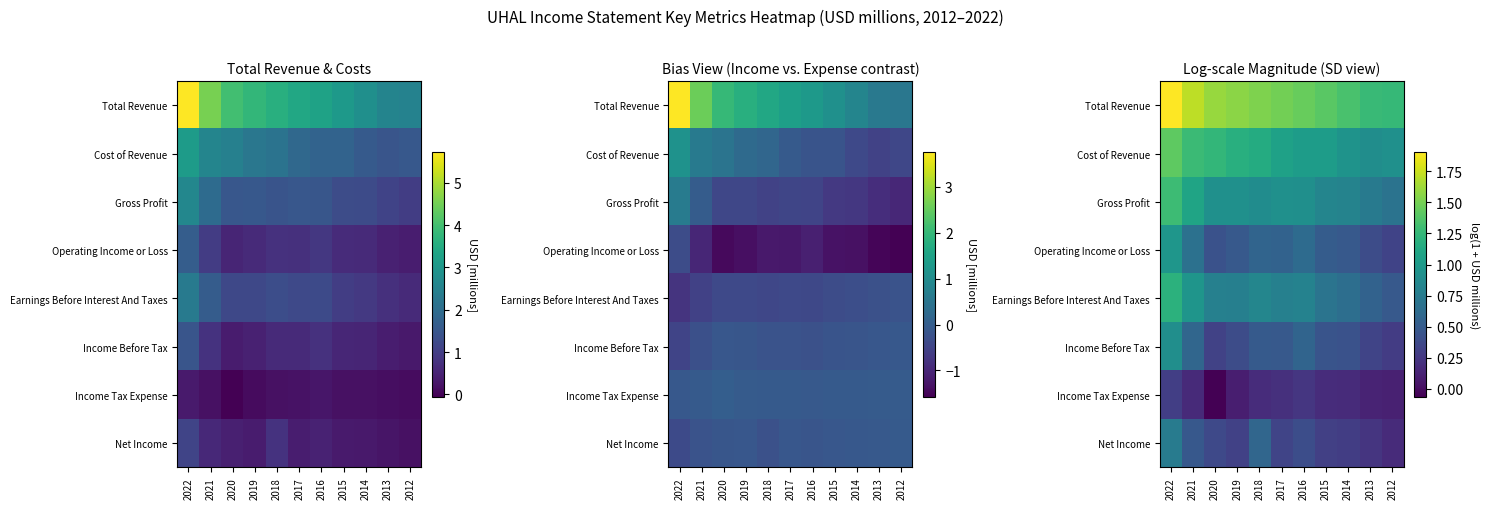

Which series has the largest total across all categories?

Total Revenue